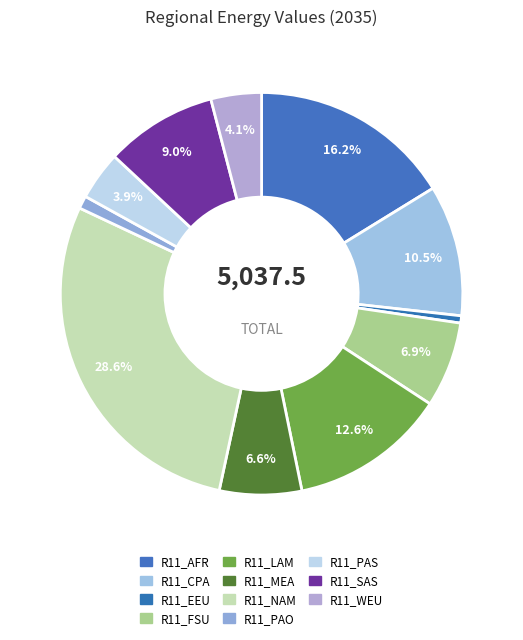

Count the number of slices in the pie.

11